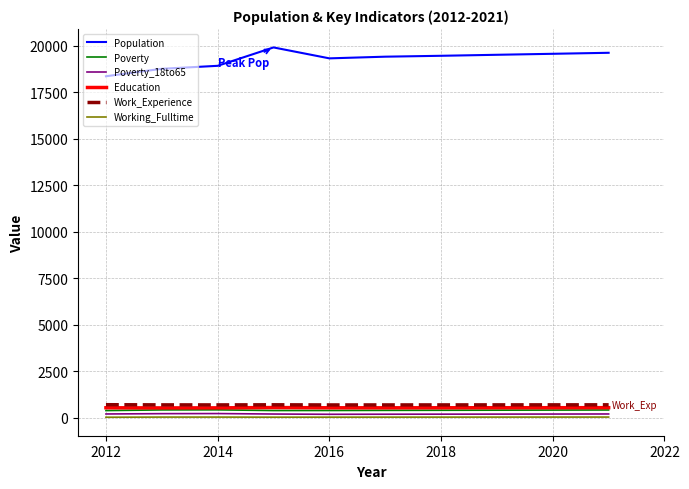

Which series has the largest total across all categories?

Population